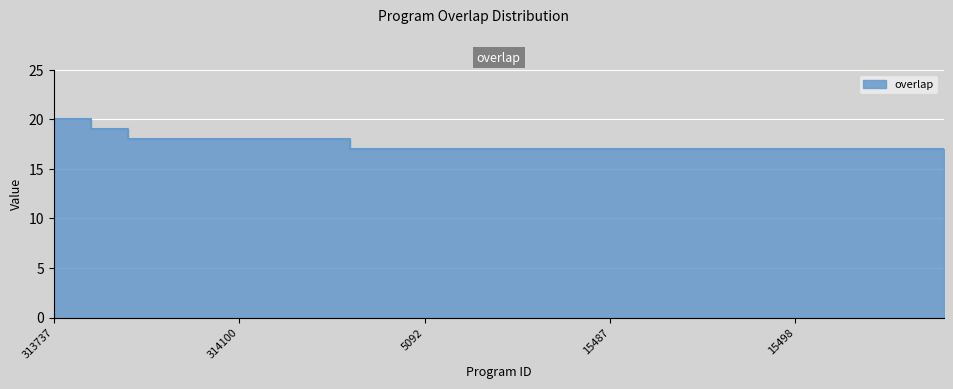

Does the chart display data point markers on the line(s)?

No